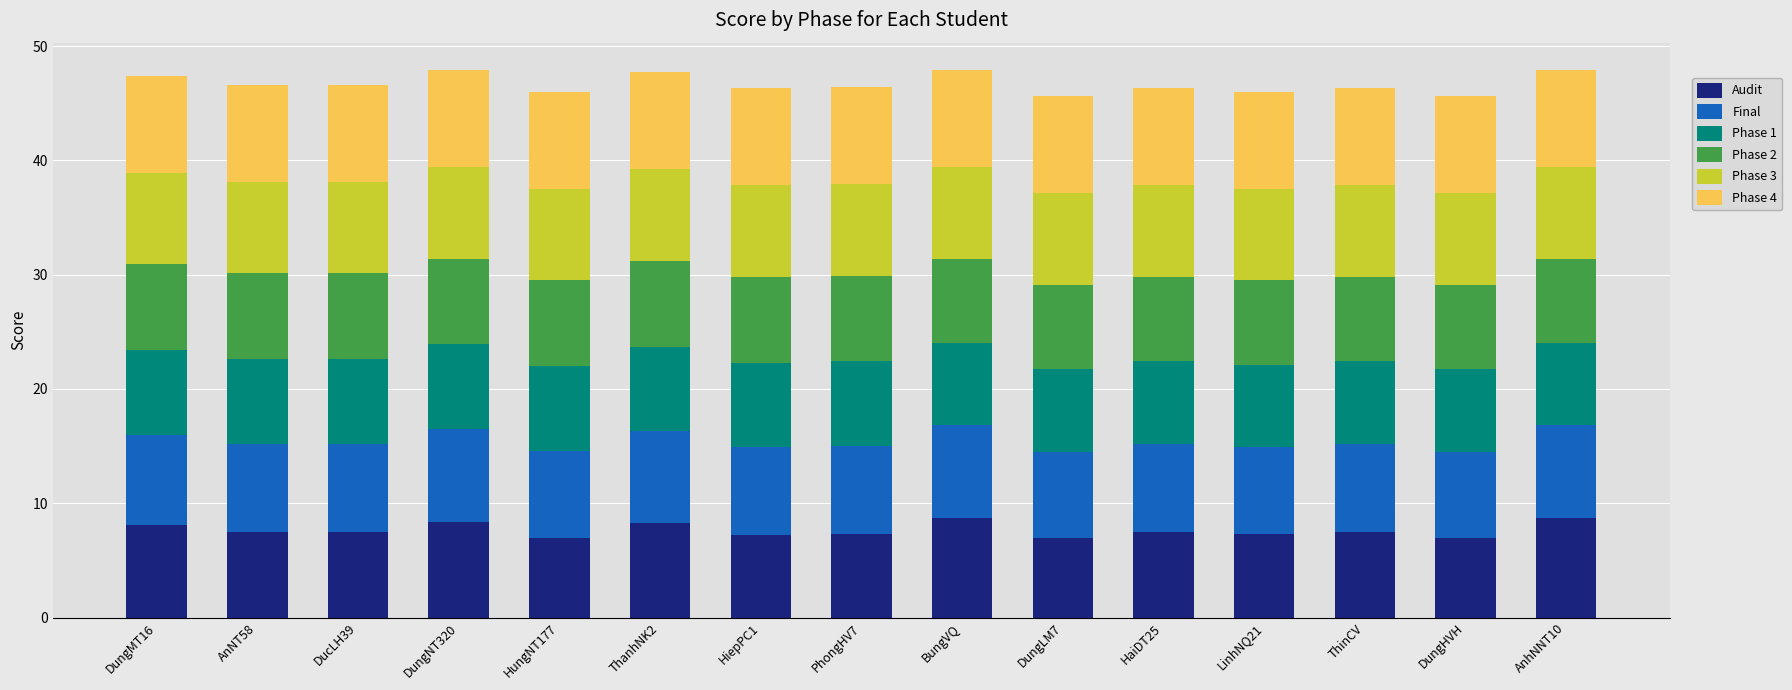

What are all the series names shown in the legend?

Audit, Final, Phase 1, Phase 2, Phase 3, Phase 4